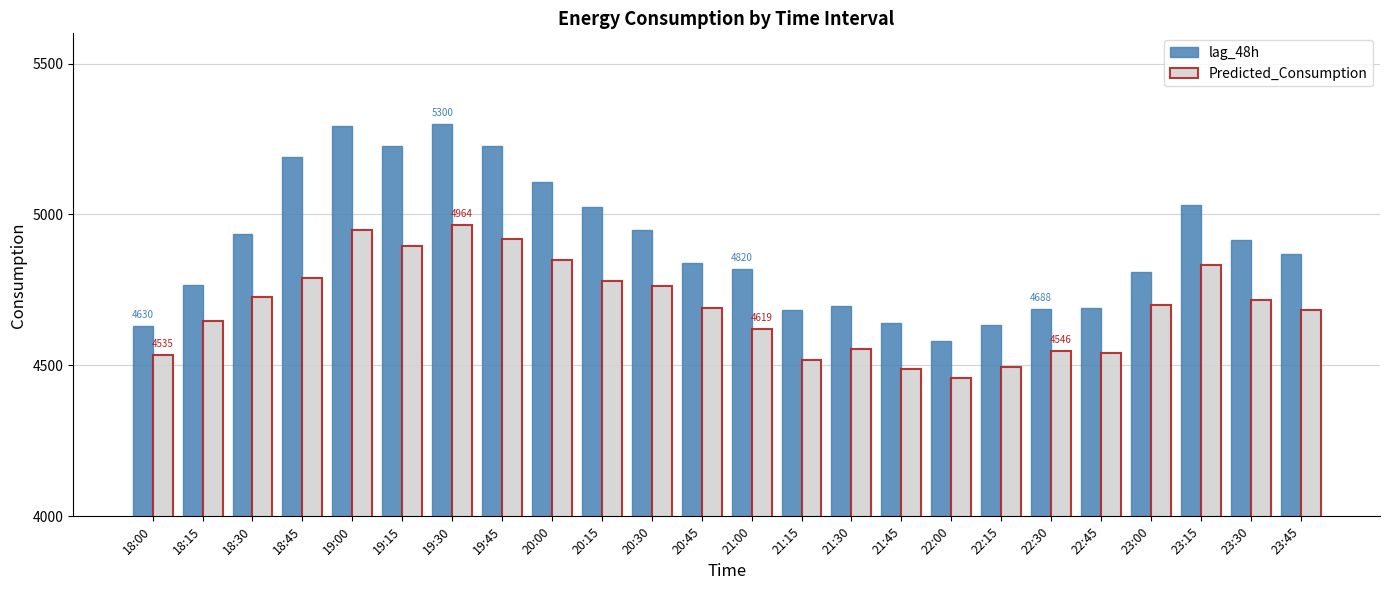

Which series has the largest total across all categories?

lag_48h